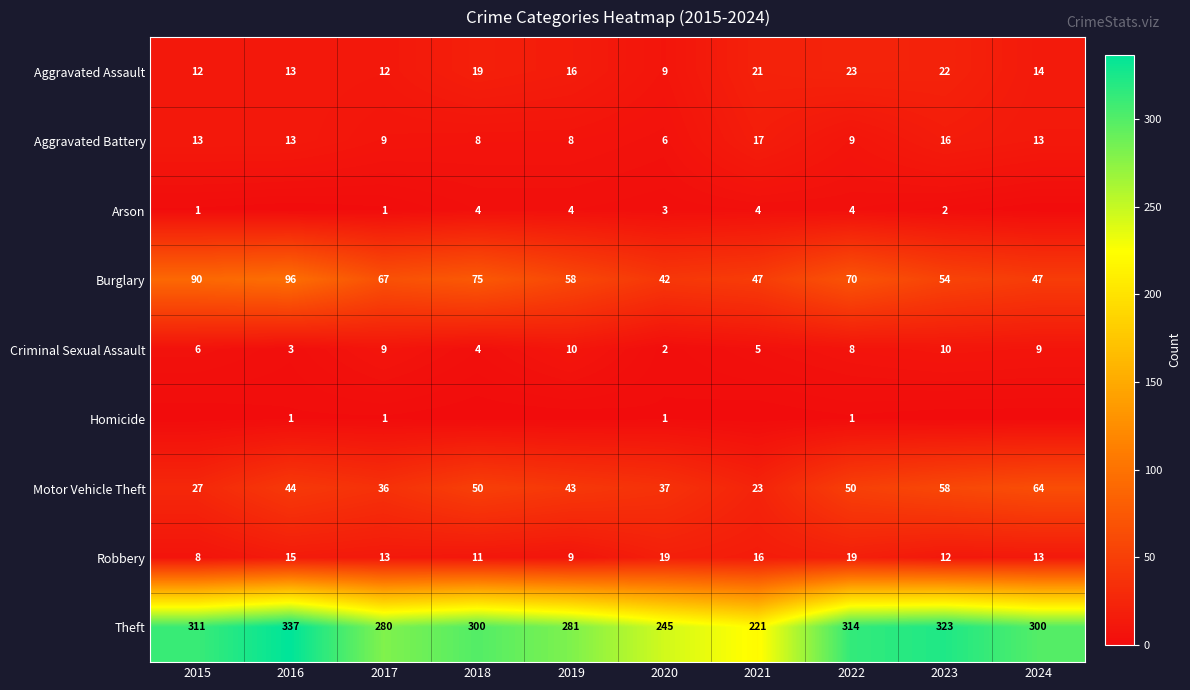

At how many categories does at least one series exceed 292?

6